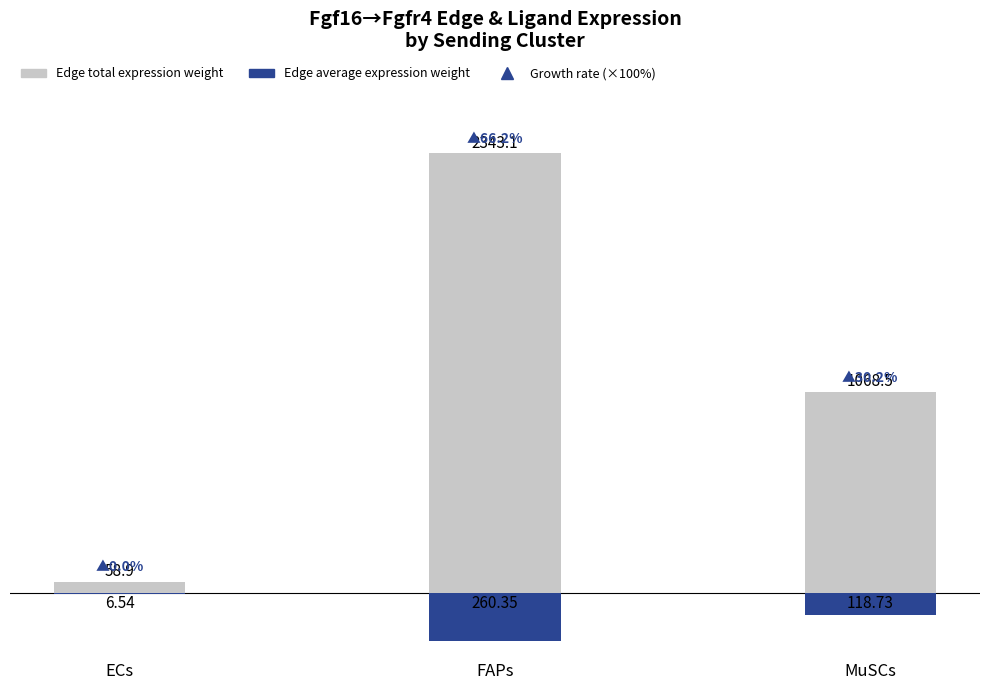

True or false: Edge total expression weight has a value of 2343.1 at FAPs.

True